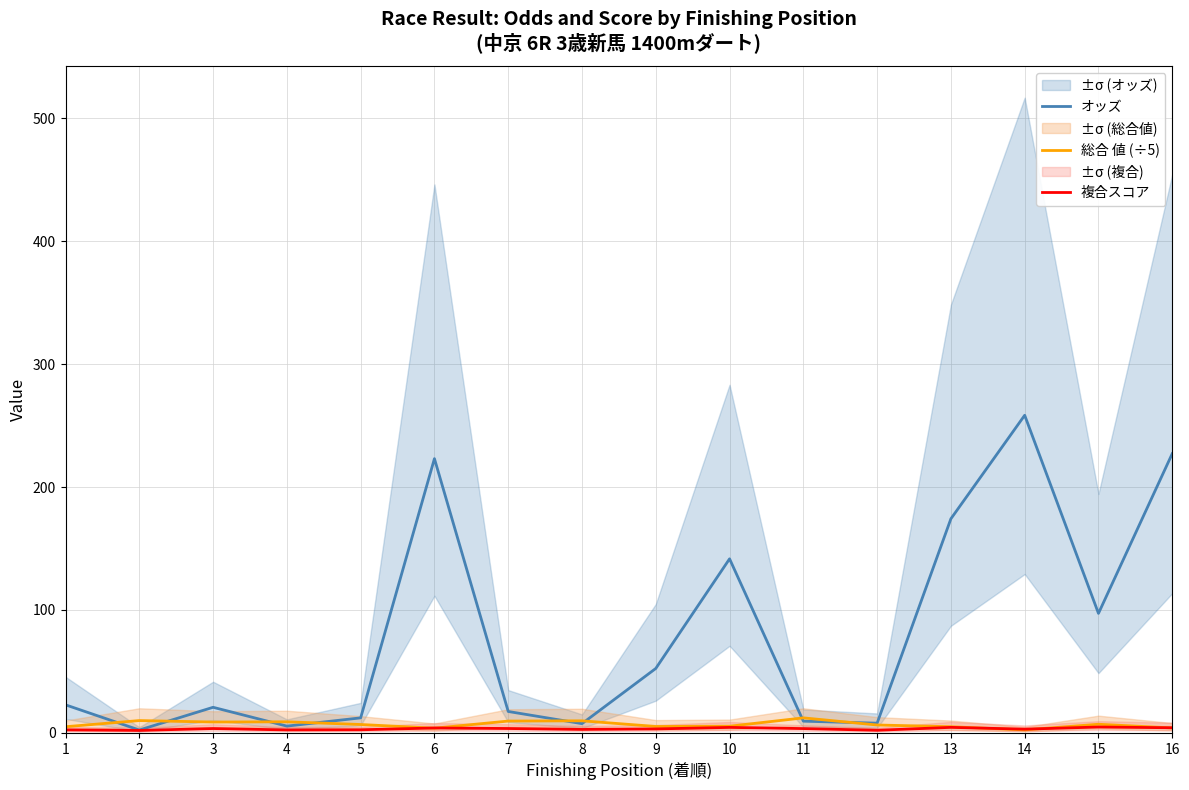

What is the highest value of the 総合 値 (÷5) series?

12.2